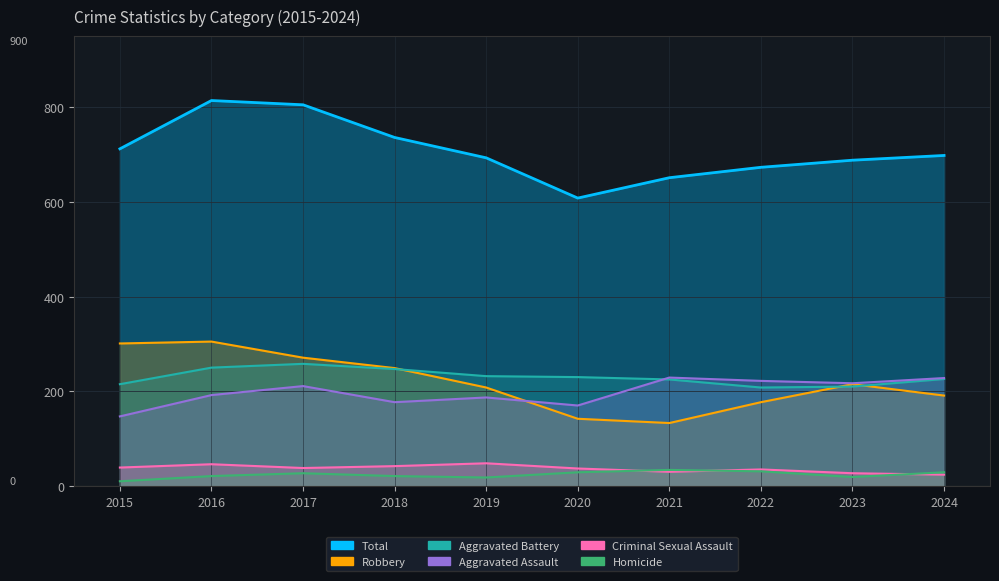

Is the value of Homicide at 2023 greater than the value of Aggravated Assault at 2020?

No